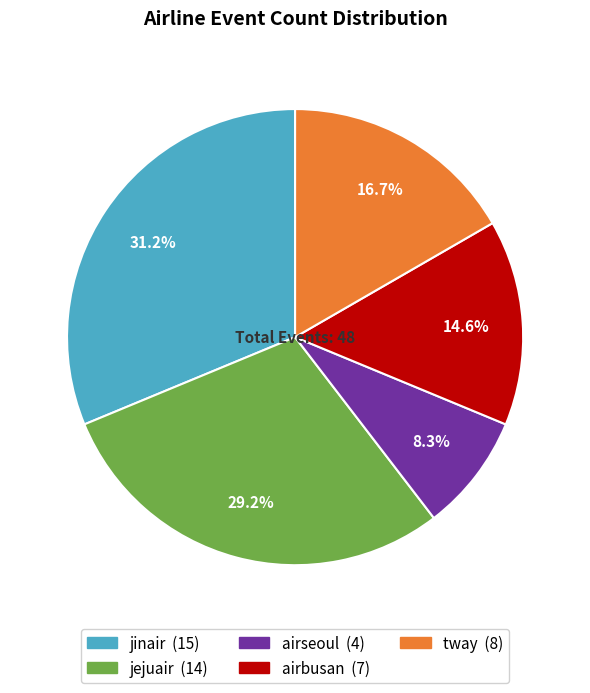

How much of the chart is everything except airseoul?

91.7%